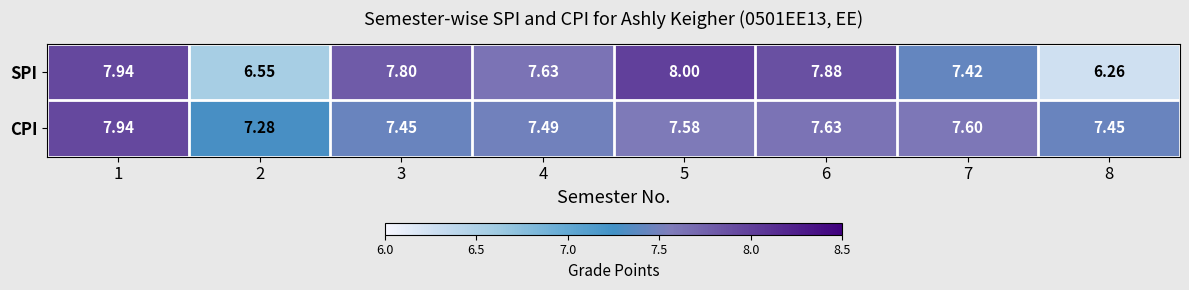

Rank the series by their average value, from lowest to highest.

SPI, CPI